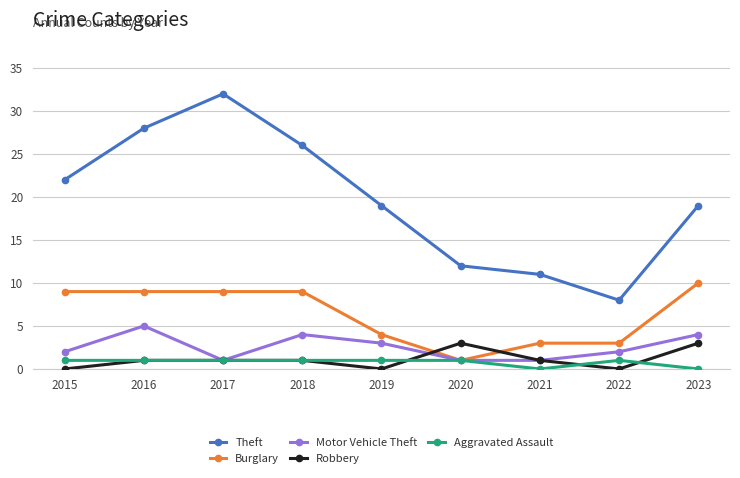

What value does the Motor Vehicle Theft series have at 2020?

1